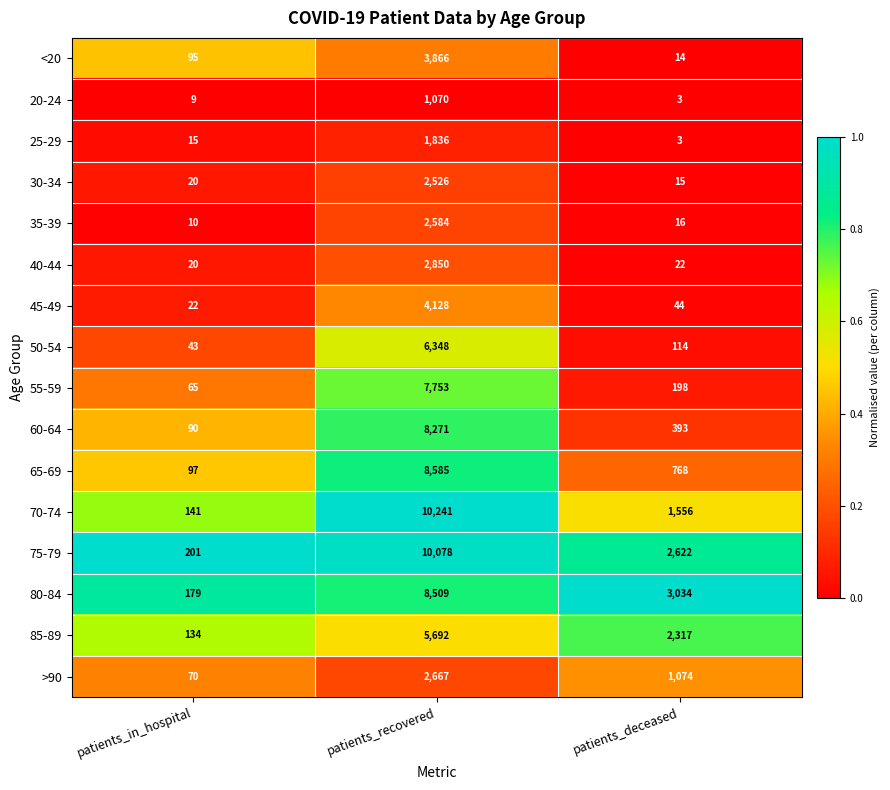

What is the sum of all 25-29 values?

1854